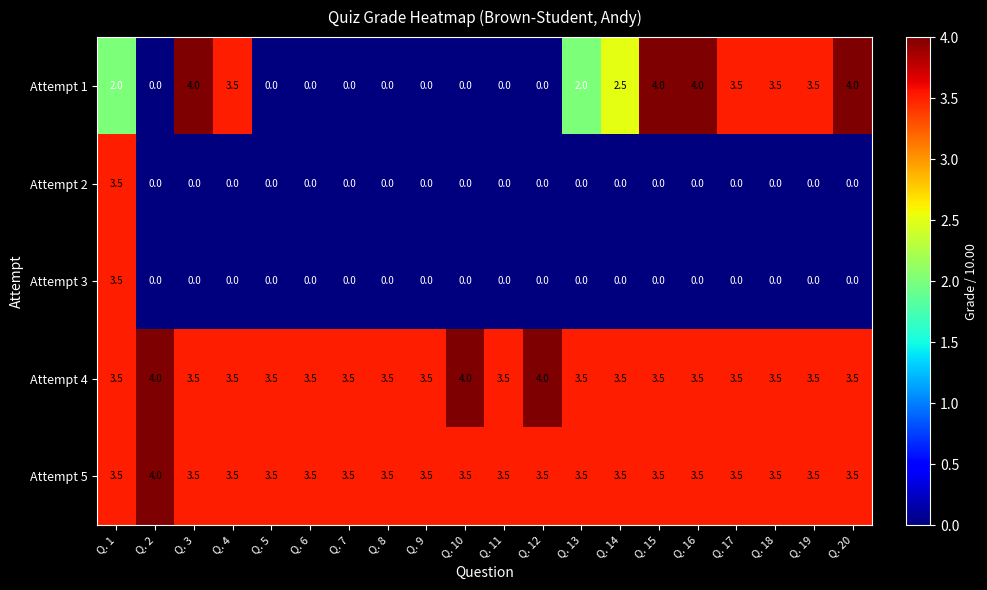

What is the spread (max minus min) of values at Q. 14?

3.5